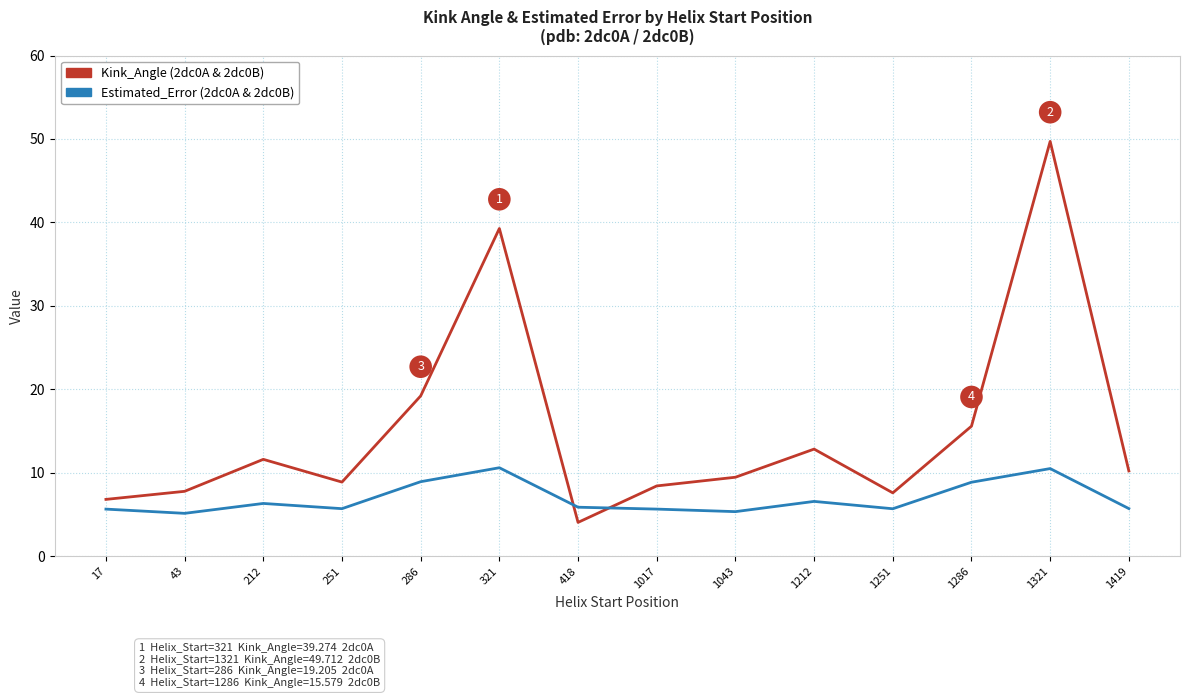

What is the spread (max minus min) of values at 321?

28.7